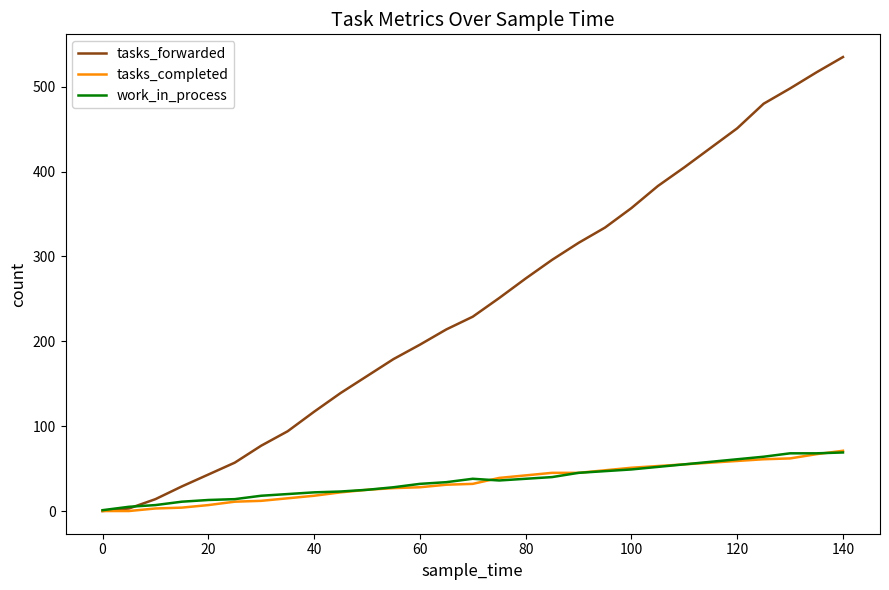

What is the maximum value shown in the chart?

535